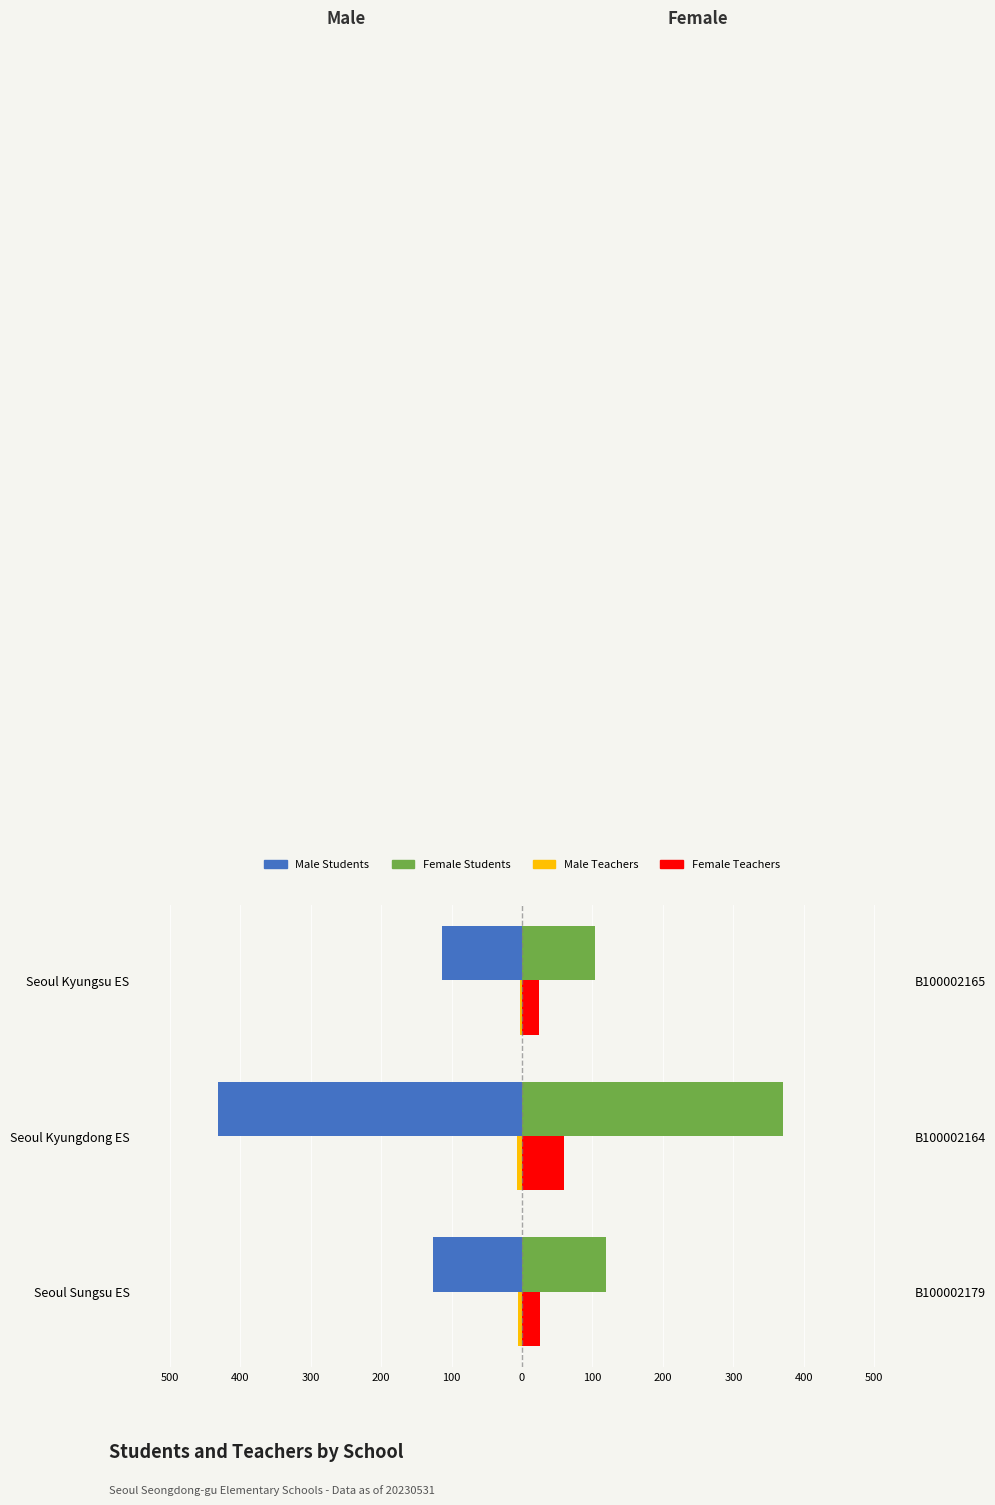

Count the number of categories in the chart.

3